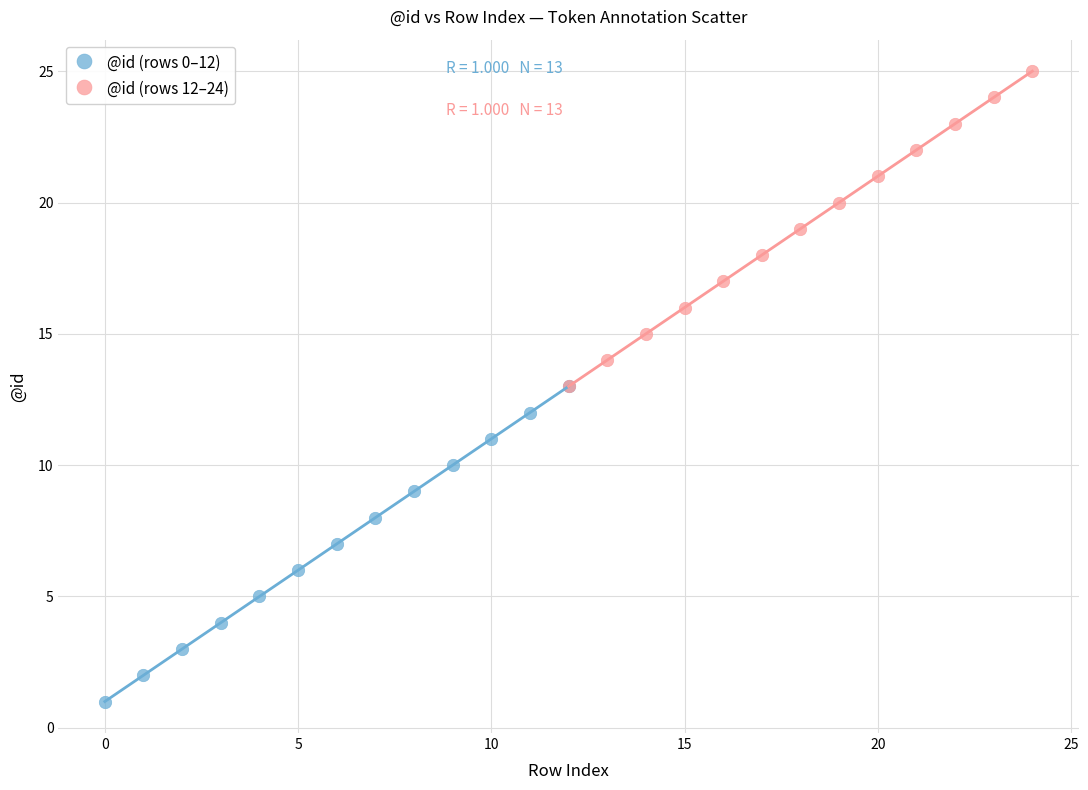

What are all the series names shown in the legend?

@id (rows 0–12), @id (rows 12–24)